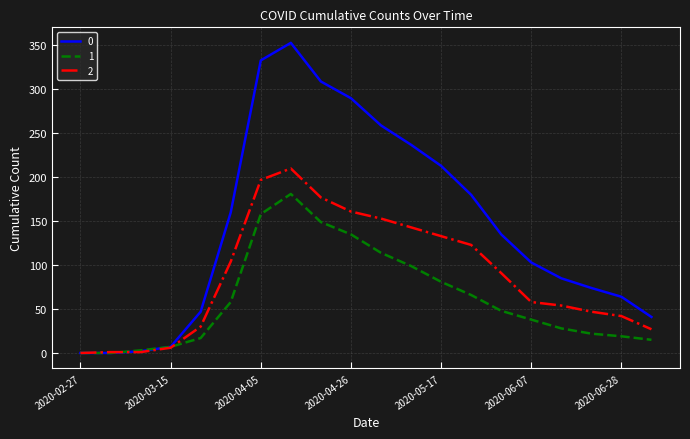

What is the greatest value displayed?

353